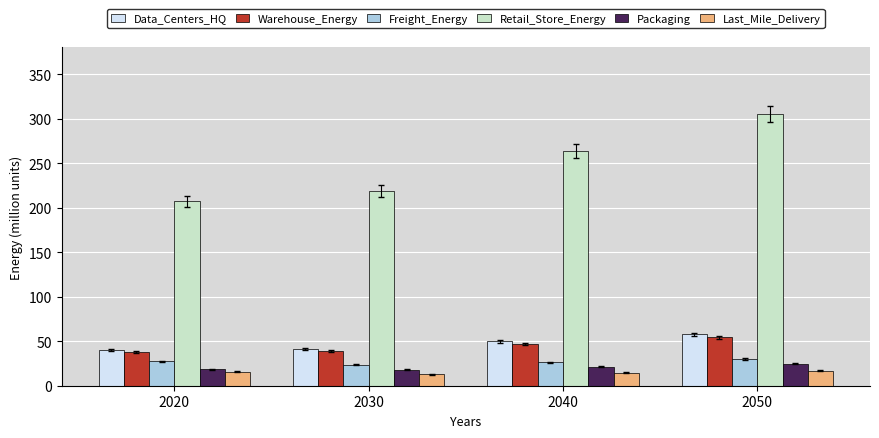

What is the sum of all Retail_Store_Energy values?

994.9